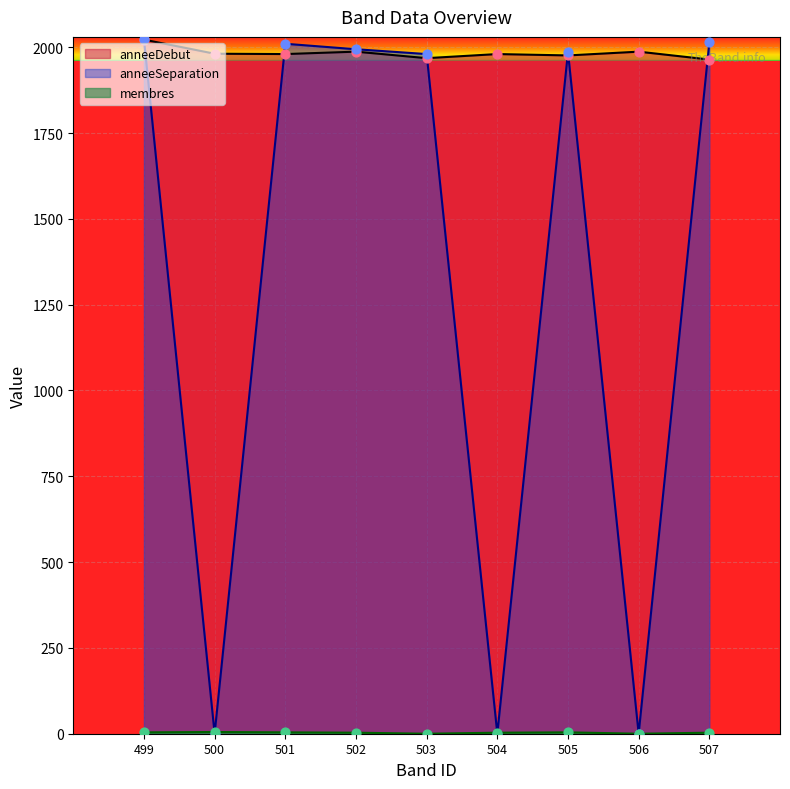

What are all the series names shown in the legend?

anneeDebut, anneeSeparation, membres